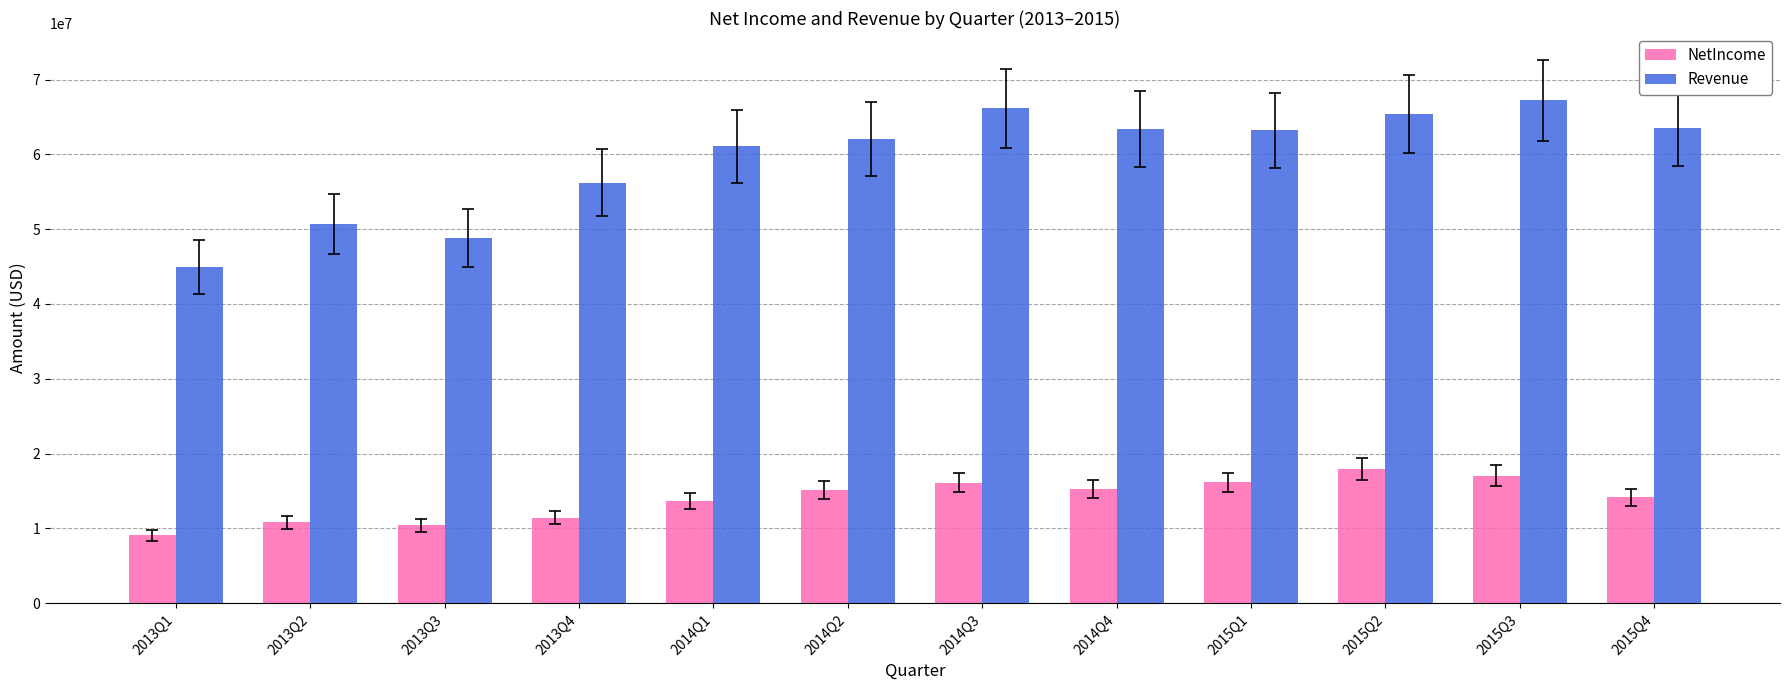

Which series has the largest range (max minus min)?

Revenue